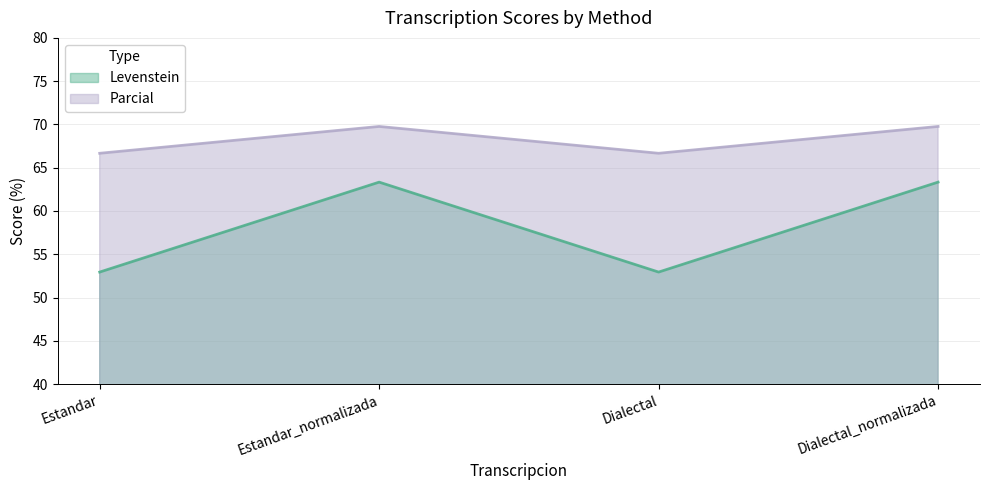

How many lines are shown in the chart?

2